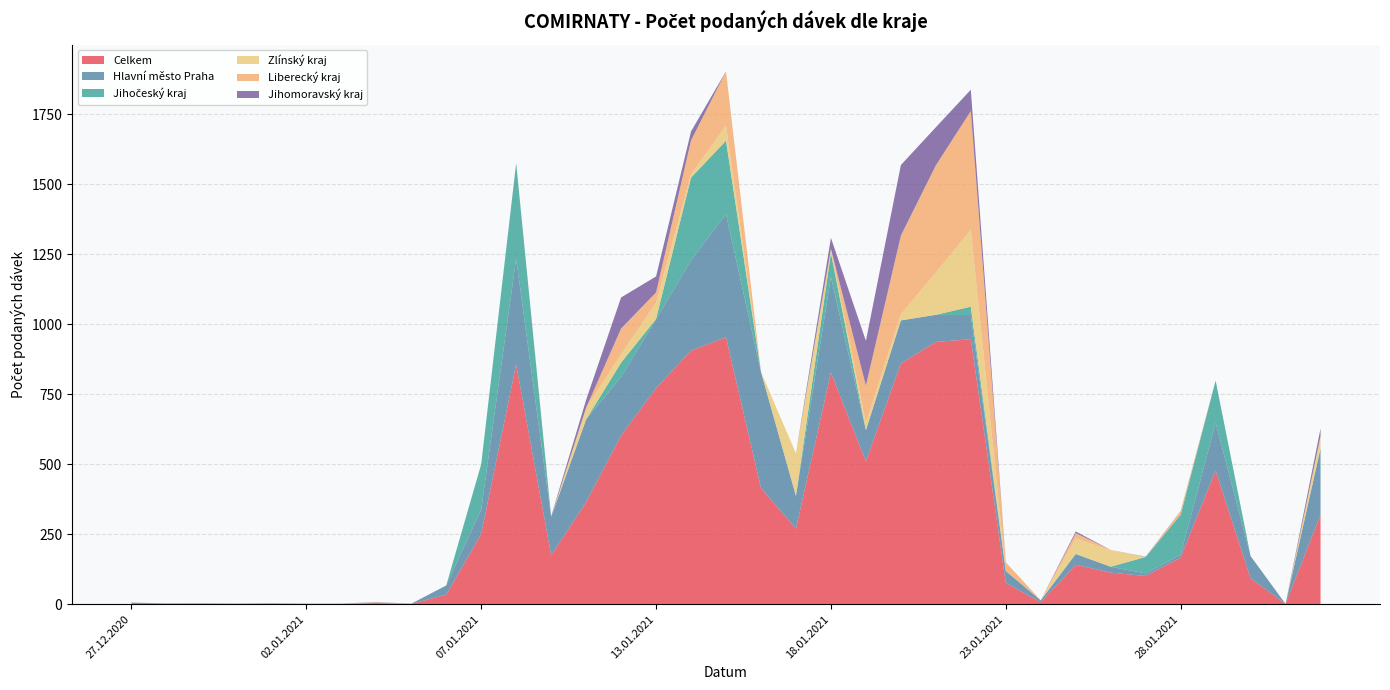

Reading left to right, transcribe all the data shown in this chart.

Celkem: 4	2	3	1	3	1	1	4	1	34	251	857	175	365	603	772	906	954	415	270	828	510	860	937	947	76	7	141	113	101	167	478	92	1	320
Hlavní město Praha: 2	1	0	0	0	0	1	1	1	33	87	378	137	295	209	246	323	440	415	117	341	112	154	97	86	43	7	38	21	9	10	170	80	0	237
Jihočeský kraj: 0	0	0	0	0	1	0	0	0	0	162	340	0	0	51	1	295	262	0	0	86	0	0	0	30	0	0	1	0	59	143	151	0	0	0
Zlínský kraj: 0	0	1	0	1	0	0	1	0	0	0	0	0	42	30	58	12	54	0	152	12	26	22	151	275	1	0	55	59	0	0	0	0	0	42
Liberecký kraj: 0	0	0	0	0	0	0	1	0	0	0	0	0	0	92	37	121	194	0	0	3	133	281	383	424	30	0	19	1	0	12	0	0	0	2
Jihomoravský kraj: 0	0	0	1	0	0	0	1	0	0	0	1	2	28	111	57	32	0	0	0	39	160	252	136	76	0	0	6	0	1	1	0	0	0	27